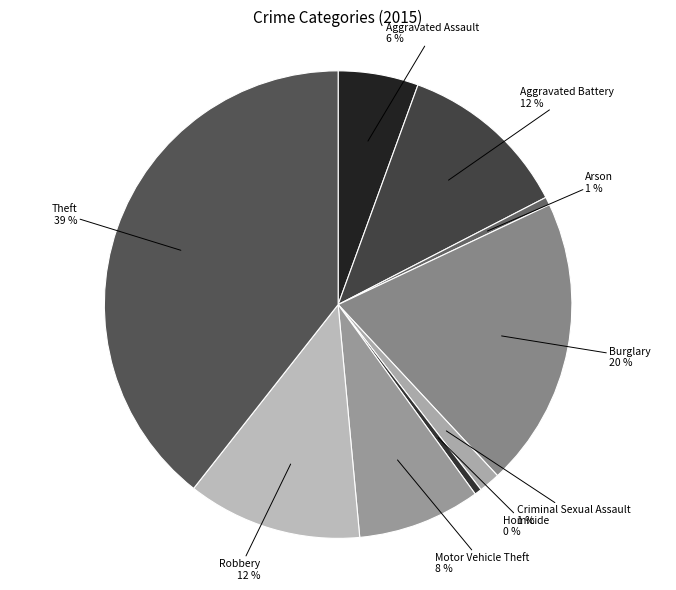

To the nearest percent, what is the average slice percentage?

11%